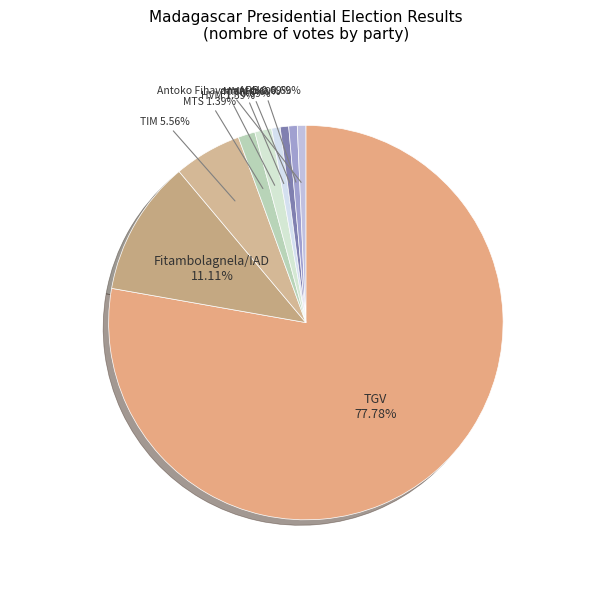

Count the number of slices in the pie.

9